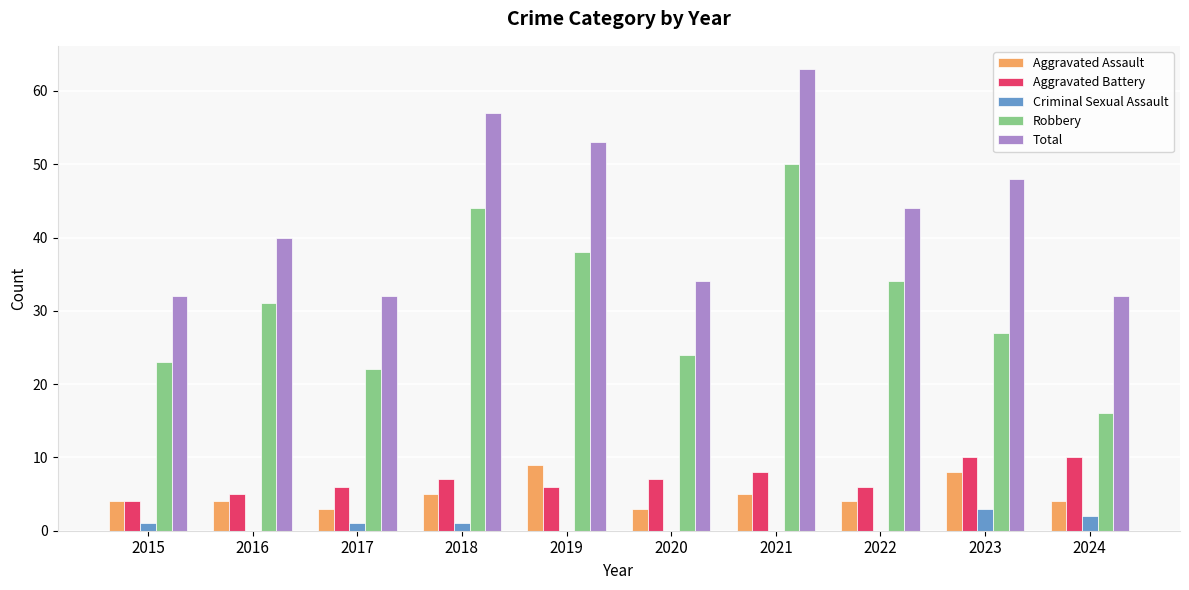

At which category is the sum across all series the highest?

2021